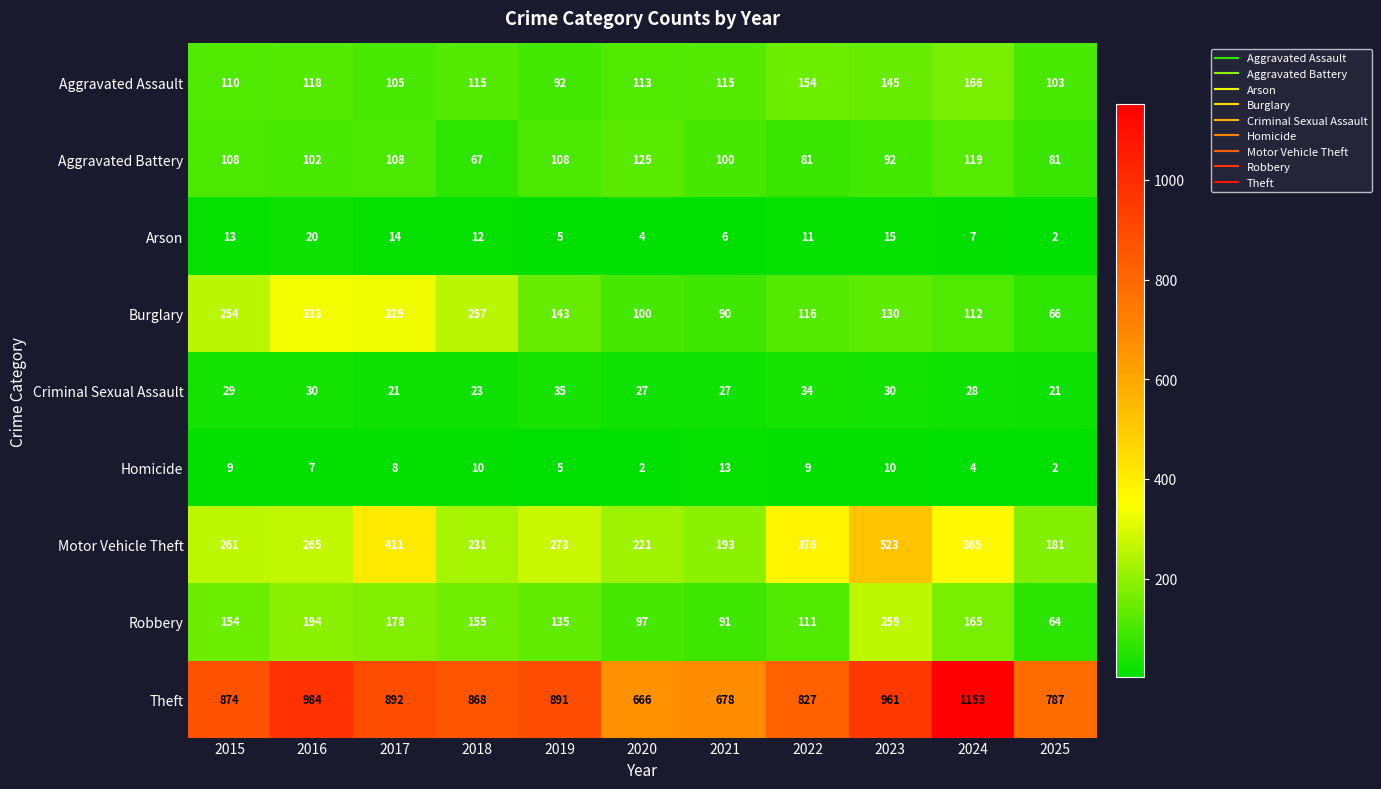

At how many categories does at least one series exceed 1072?

1